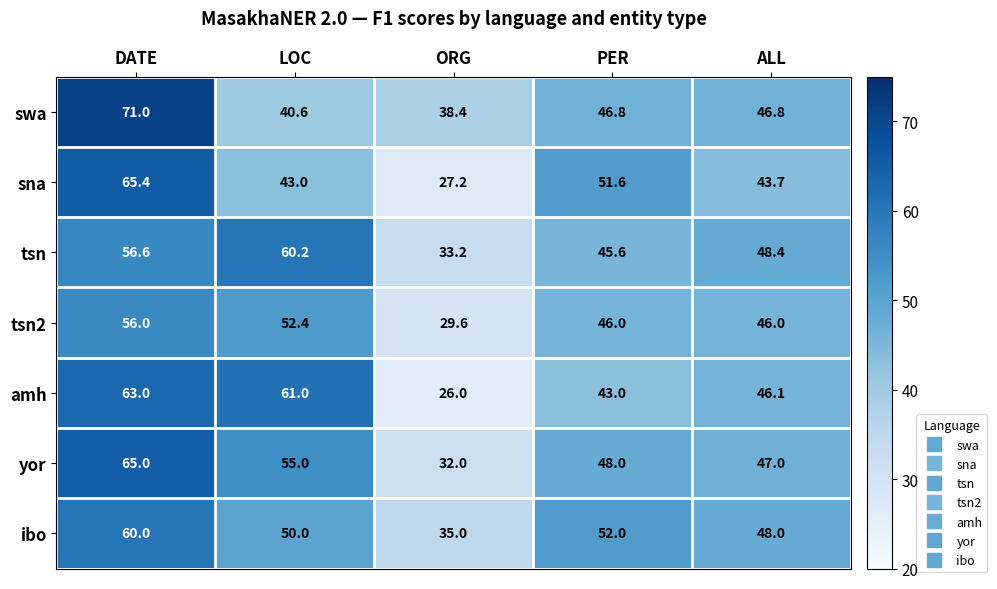

The ibo series shows 48.0 at ALL. True or false?

True